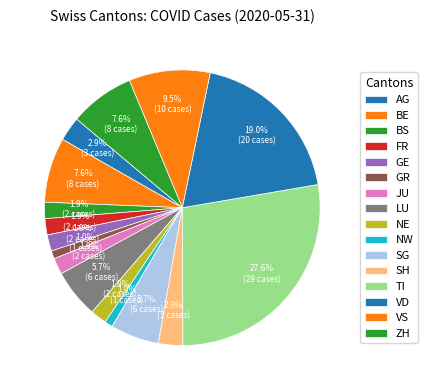

What percentage is the FR slice, to the nearest percent?

2%